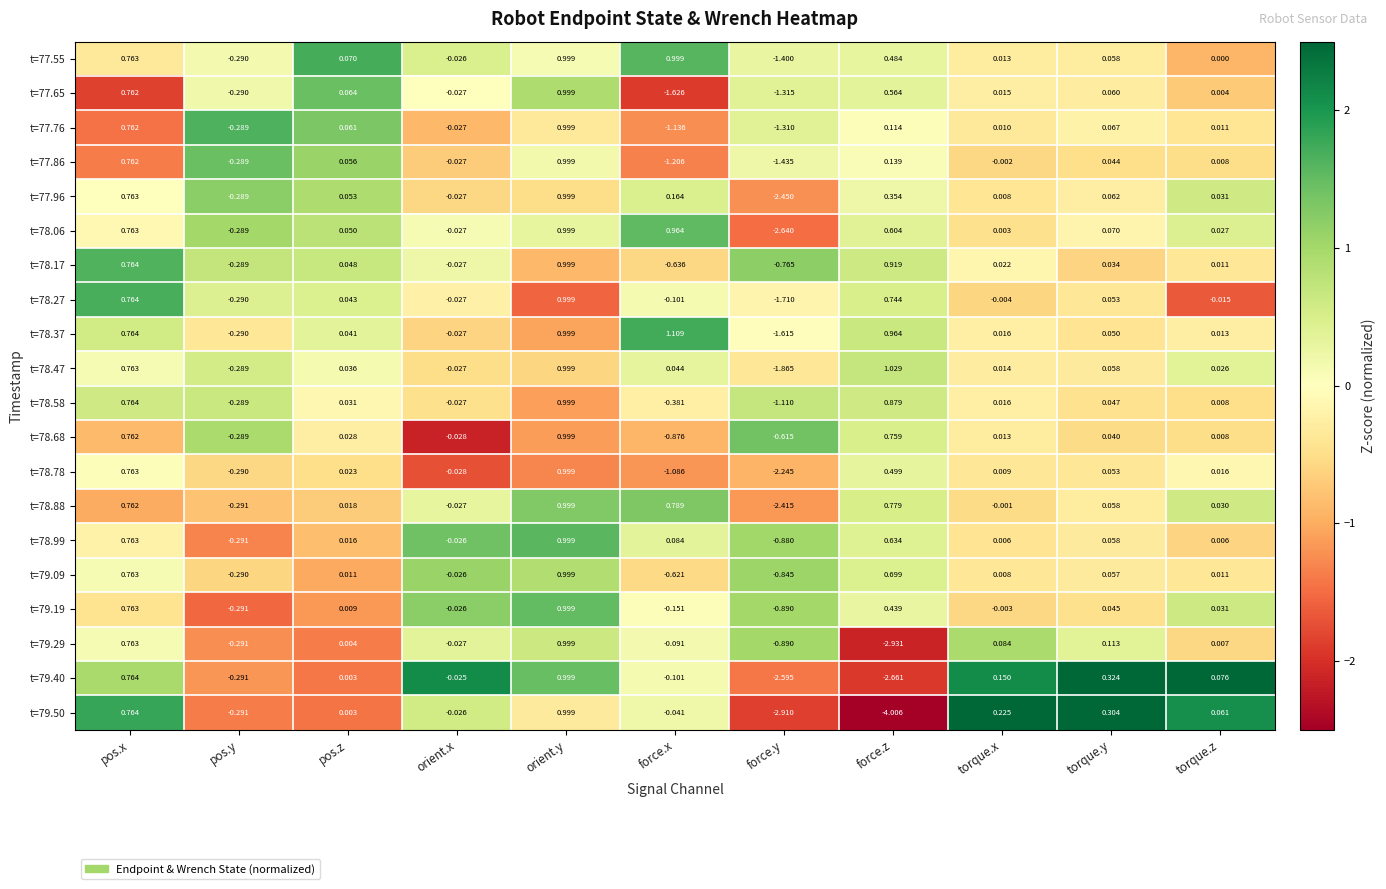

What is the difference between the highest and lowest values at force.y?

2.3